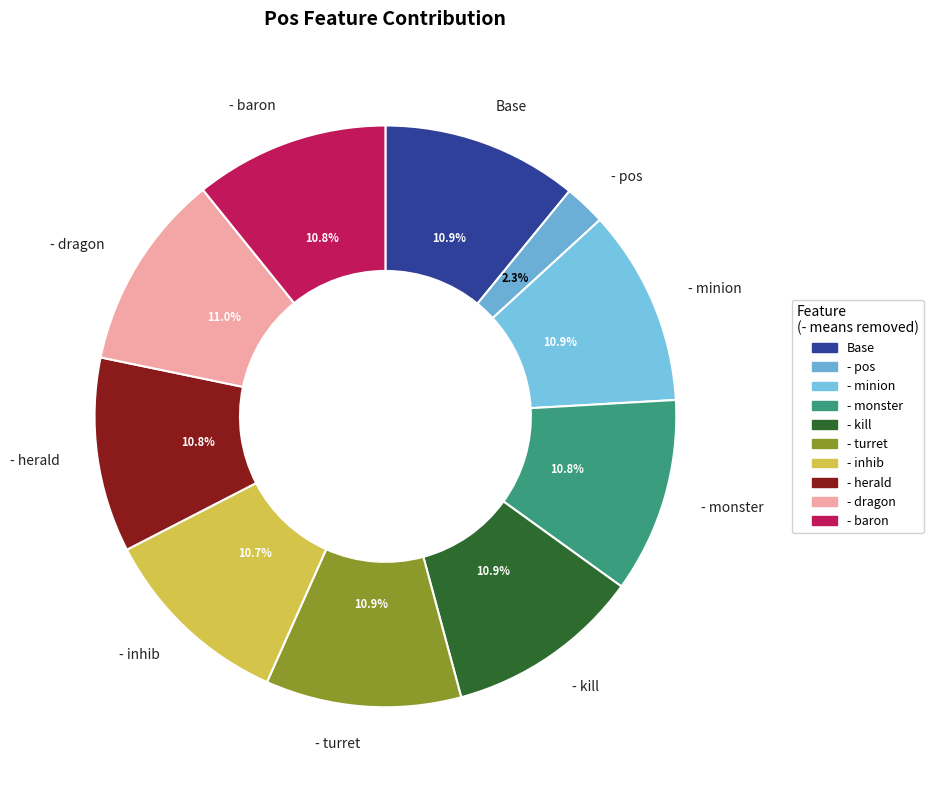

True or false: - kill accounts for 11% of the total.

True